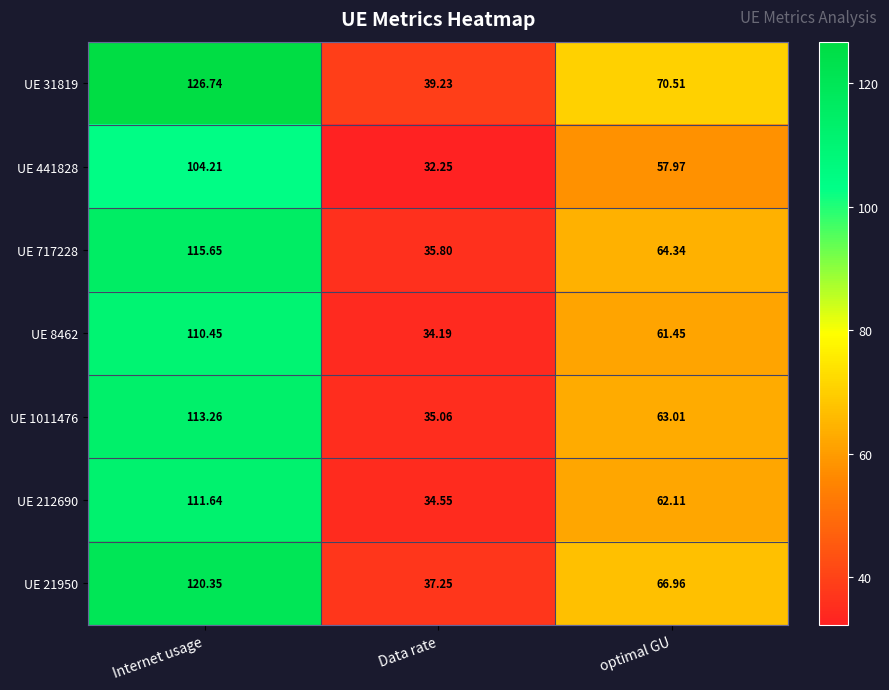

At which category is the sum across all series the highest?

Internet usage